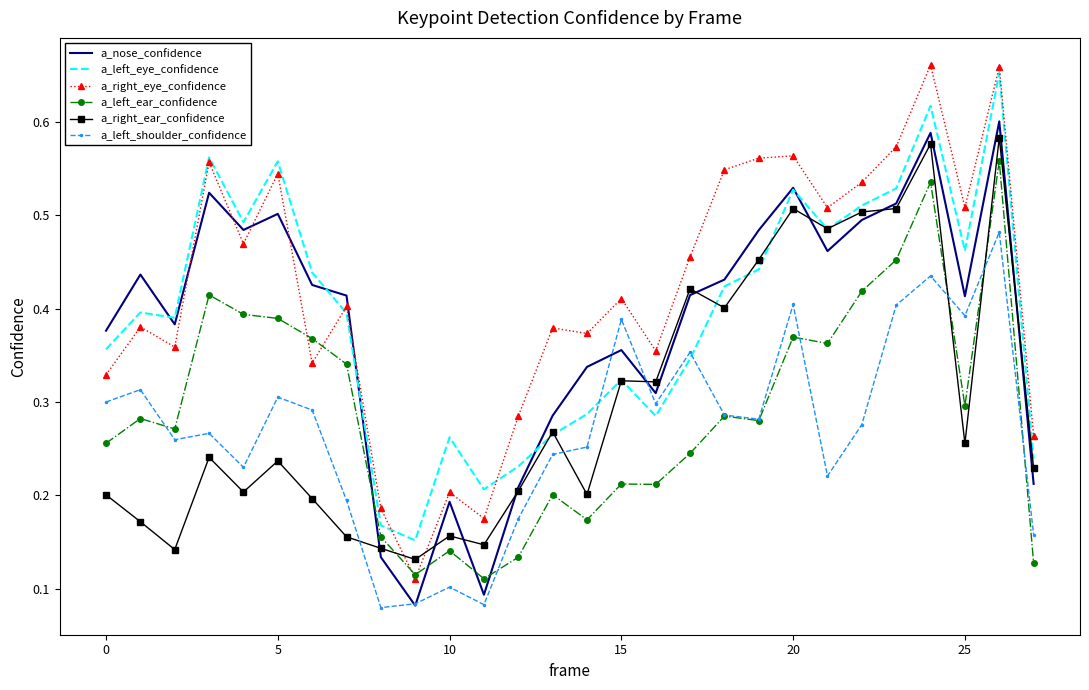

Which series has the largest range (max minus min)?

a_right_eye_confidence